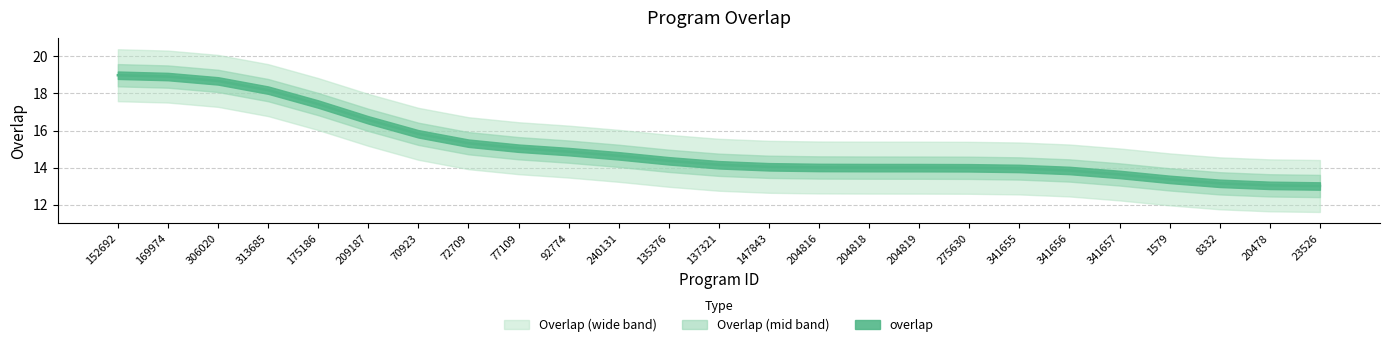

Approximately how many times larger is the value at 341655 compared to 204816?

1.0